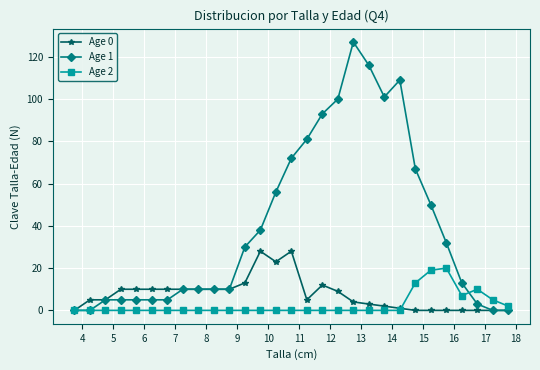

Rank the series by their maximum value, from highest to lowest.

Age 1, Age 0, Age 2